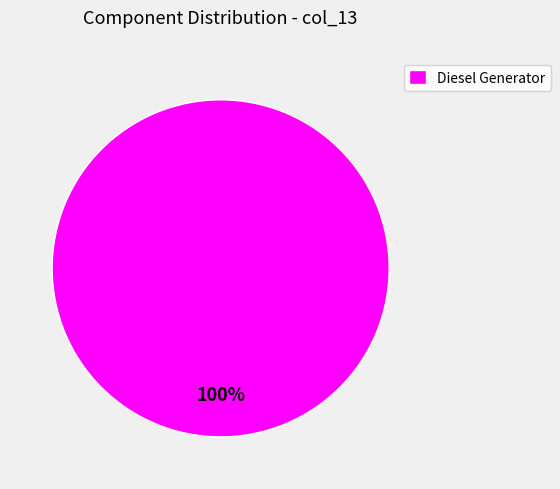

How many segments does this pie chart have?

1